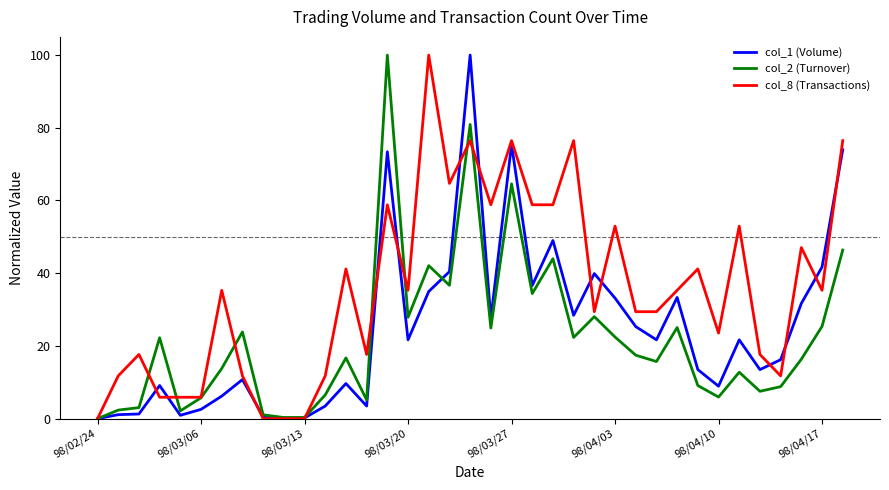

Which series has the largest total across all categories?

col_8 (Transactions)